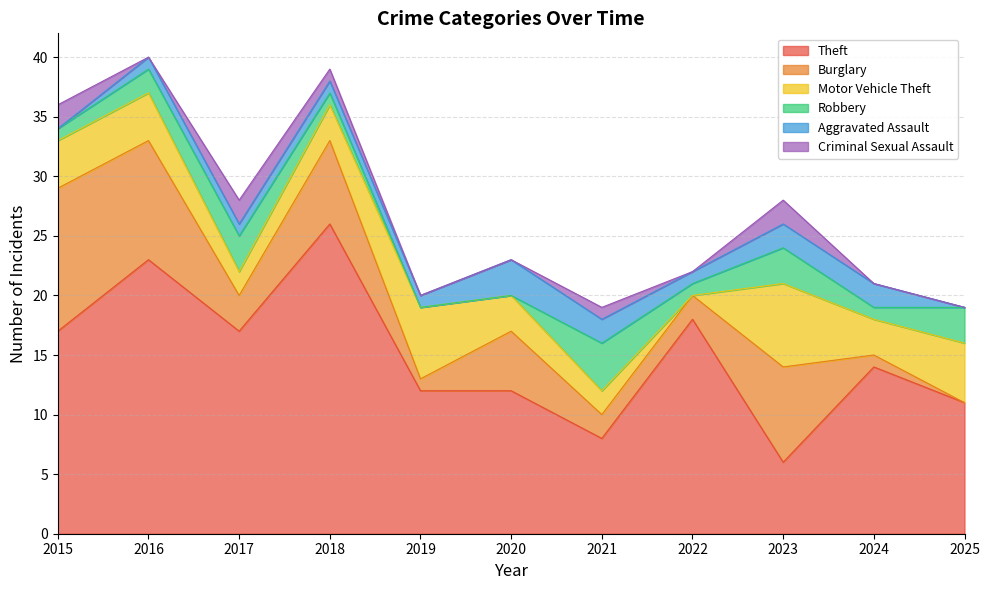

At which category is the sum across all series the highest?

2016